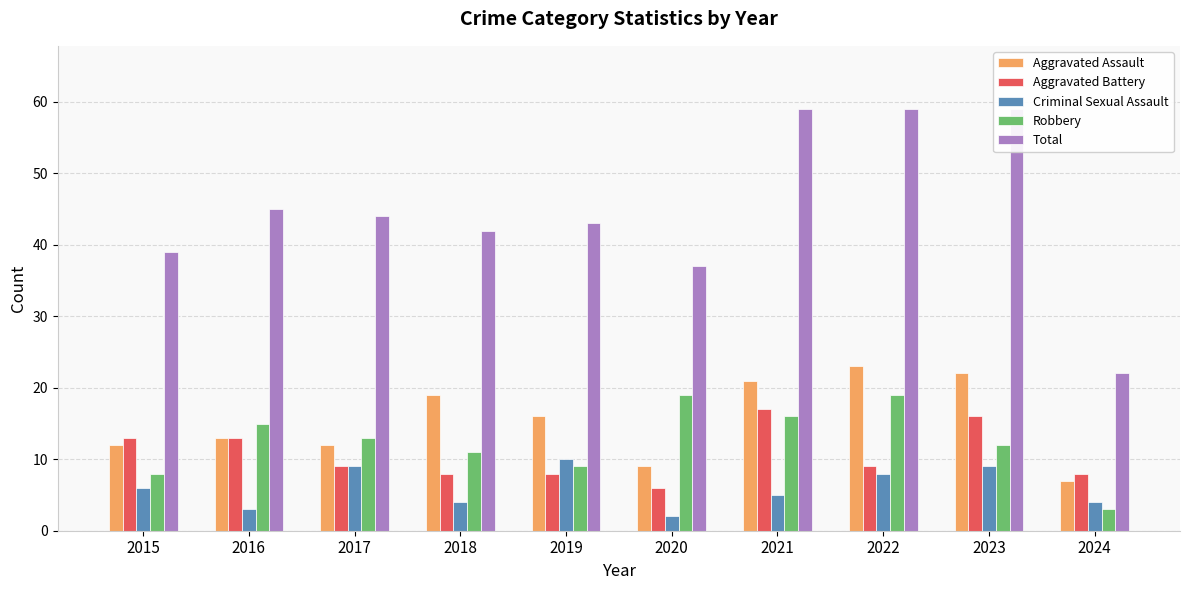

How many Criminal Sexual Assault values are between 4 and 9?

7